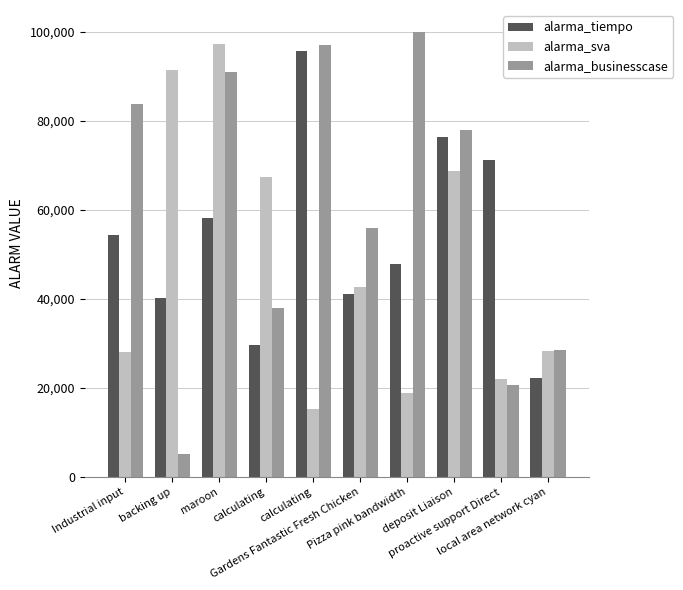

What is the sum of all alarma_businesscase values?

597795